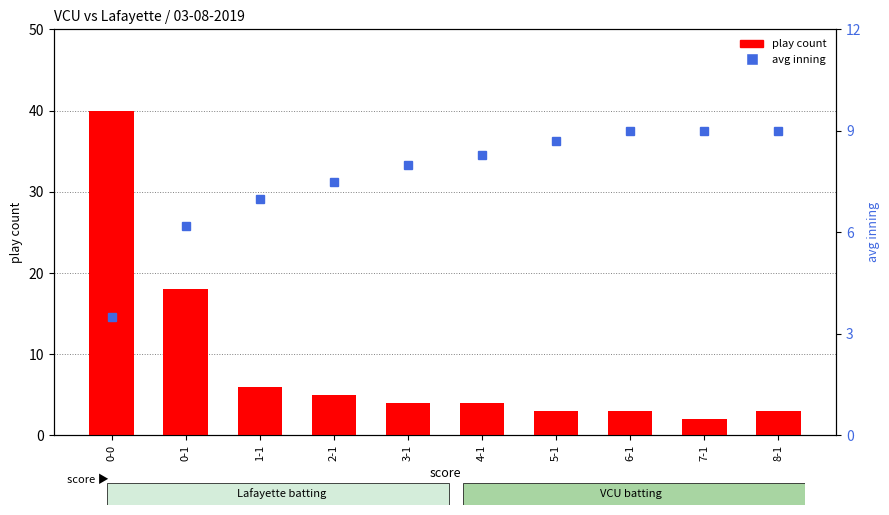

Reading left to right, extract all data points from this chart.

play count: 0-0=40.0	0-1=18.0	1-1=6.0	2-1=5.0	3-1=4.0	4-1=4.0	5-1=3.0	6-1=3.0	7-1=2.0	8-1=3.0
avg inning: 0-0=3.5	0-1=6.2	1-1=7.0	2-1=7.5	3-1=8.0	4-1=8.3	5-1=8.7	6-1=9.0	7-1=9.0	8-1=9.0